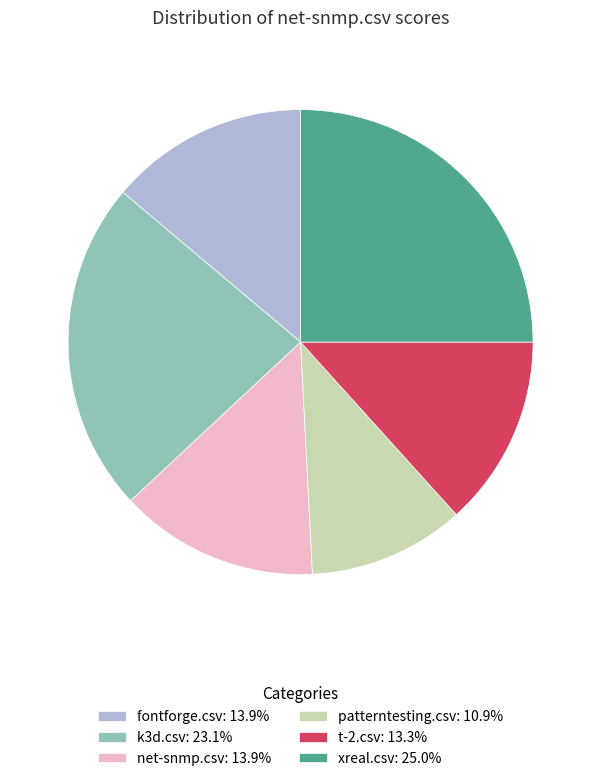

Is the sum of k3d.csv: 23.1% and t-2.csv: 13.3% greater than half?

No